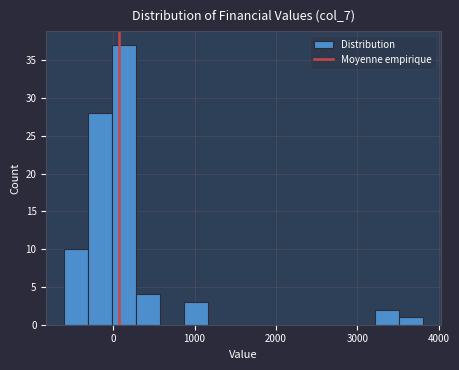

Around what value on the x-axis is the tallest bar? Give the approximate position of its centre, as read against the axis.

100